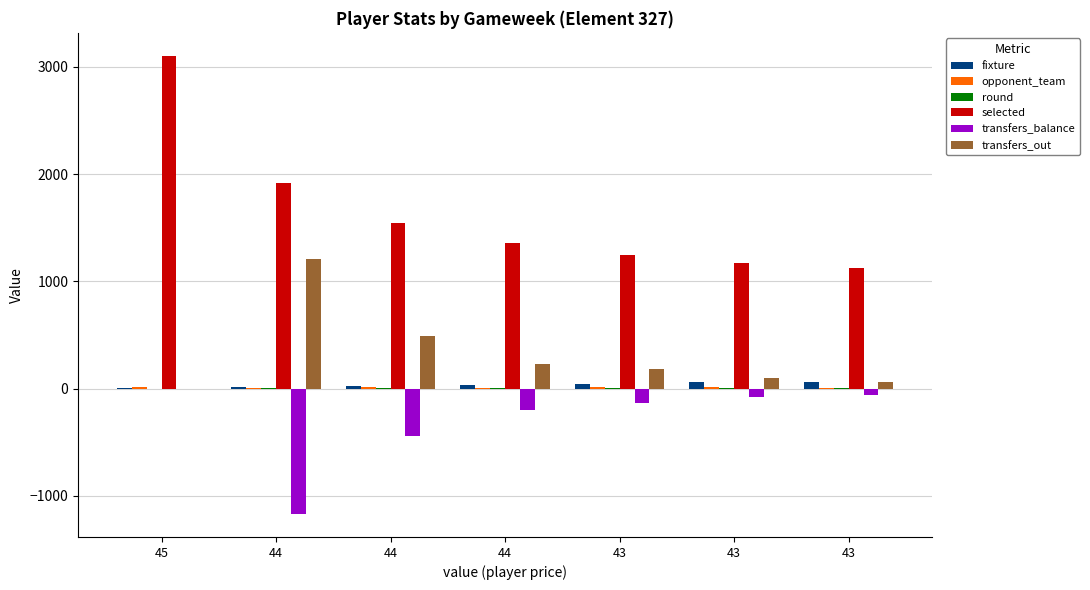

How many distinct data groups are displayed?

6